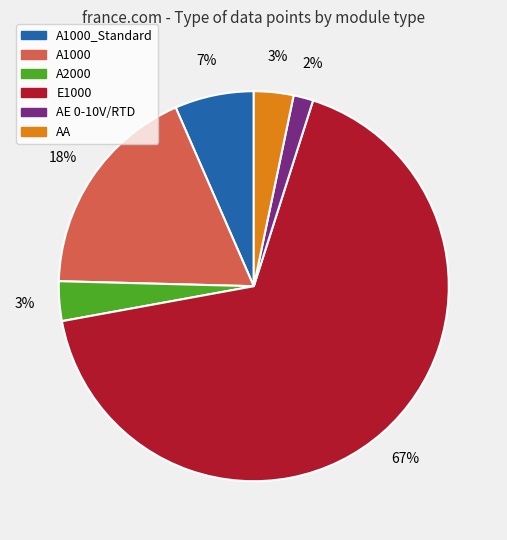

Between A1000 and A1000_Standard, which is larger?

A1000